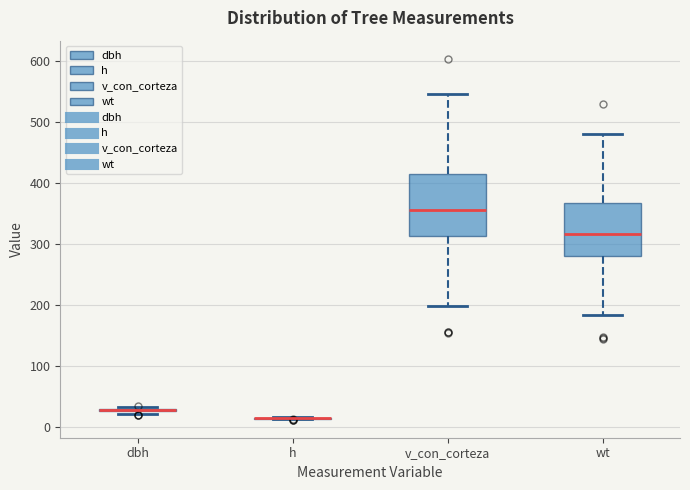

Reading left to right, transcribe this box plot: for each box, give where its median line is, the range the box spans, and where its two whiskers end, as read against the y-axis. The values are not printed on the chart, so give them approximately, as read against the axis.

dbh: box collapsed to a line at 30, whiskers 20 to 30
h: box collapsed to a line at 10, whiskers 10 to 20
v_con_corteza: median 360, box 310 to 420, whiskers 200 to 550
wt: median 320, box 280 to 370, whiskers 180 to 480